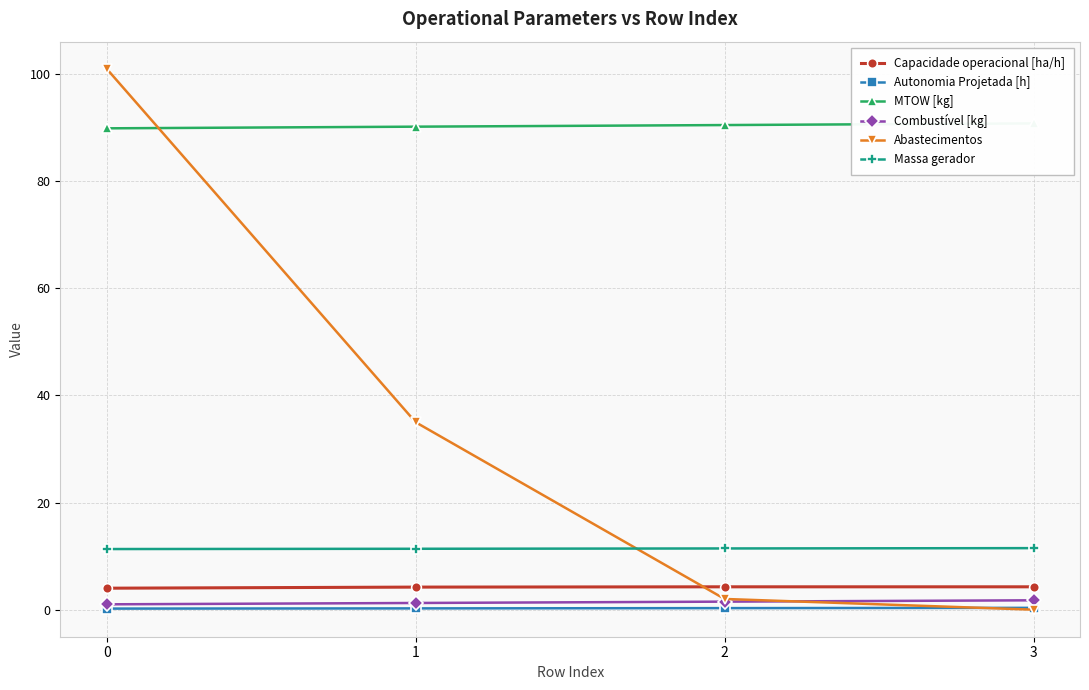

Reading left to right, extract all data points from this chart.

Capacidade operacional [ha/h]: 0=4.0	1=4.2	2=4.3	3=4.3
Autonomia Projetada [h]: 0=0.2	1=0.2	2=0.3	3=0.3
MTOW [kg]: 0=89.9	1=90.2	2=90.5	3=90.8
Combustível [kg]: 0=1.0	1=1.2	2=1.5	3=1.8
Abastecimentos: 0=101.0	1=35.0	2=2.0	3=0.0
Massa gerador: 0=11.3	1=11.4	2=11.4	3=11.5